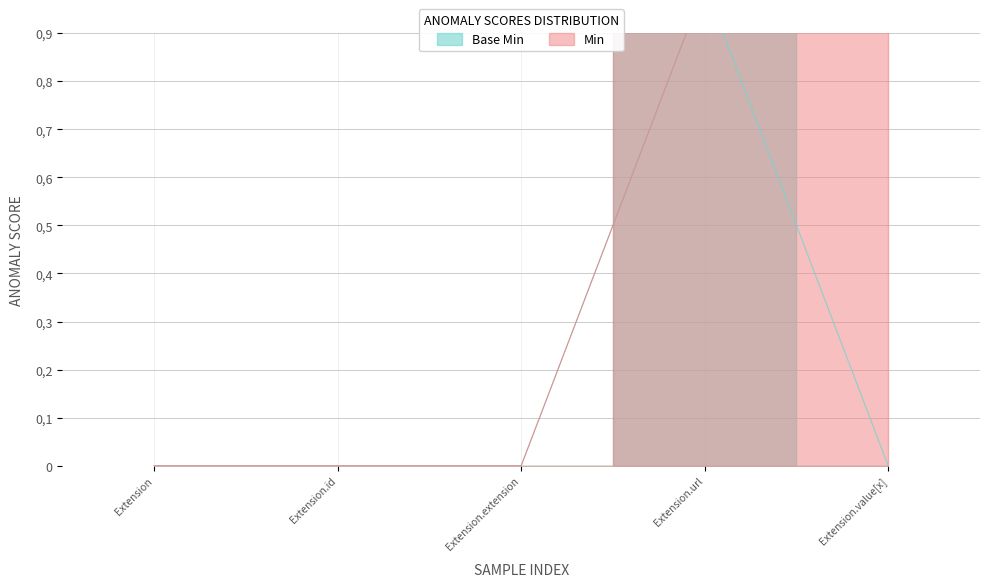

Where is Min nearest to the value 0?

Extension